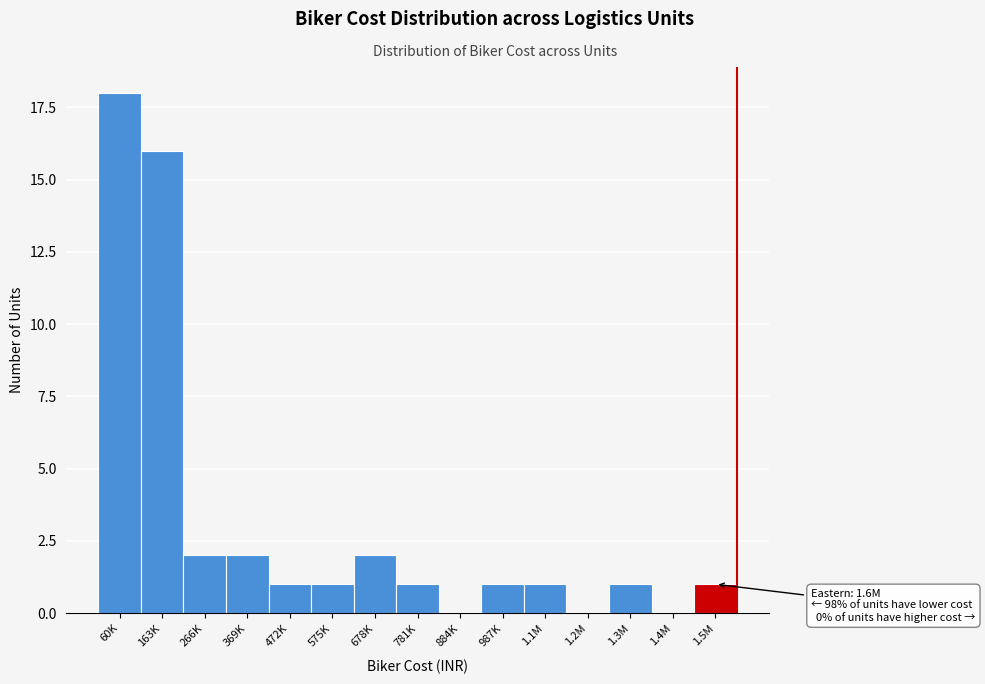

Reading left to right, what are all the values shown in this chart?

60K=18	163K=16	266K=2	369K=2	472K=1	575K=1	678K=2	781K=1	884K=0	987K=1	1.1M=1	1.2M=0	1.3M=1	1.4M=0	1.5M=1